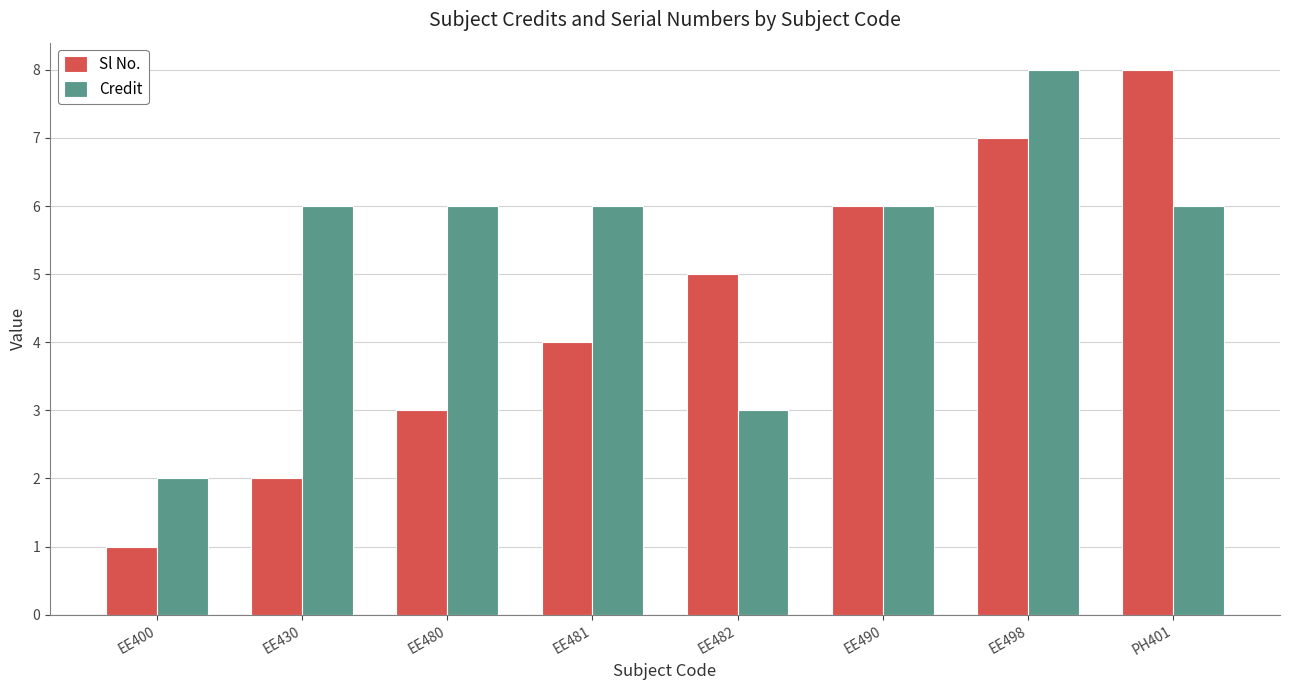

What is the average value of the Credit series?

5